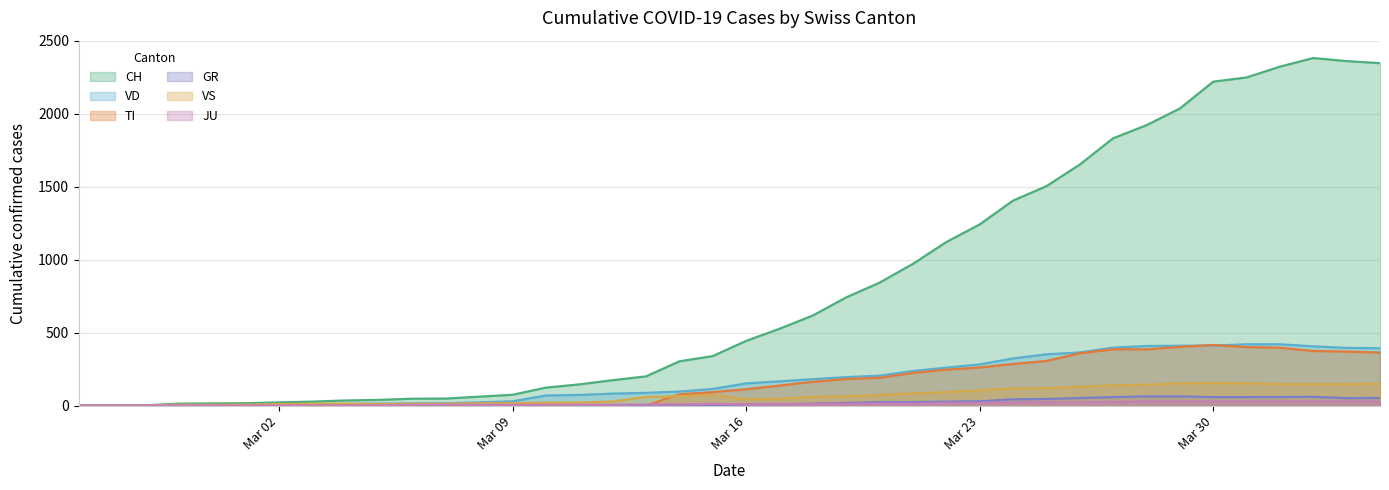

Is it true that VS equals -96 at 2020-02-27?

False